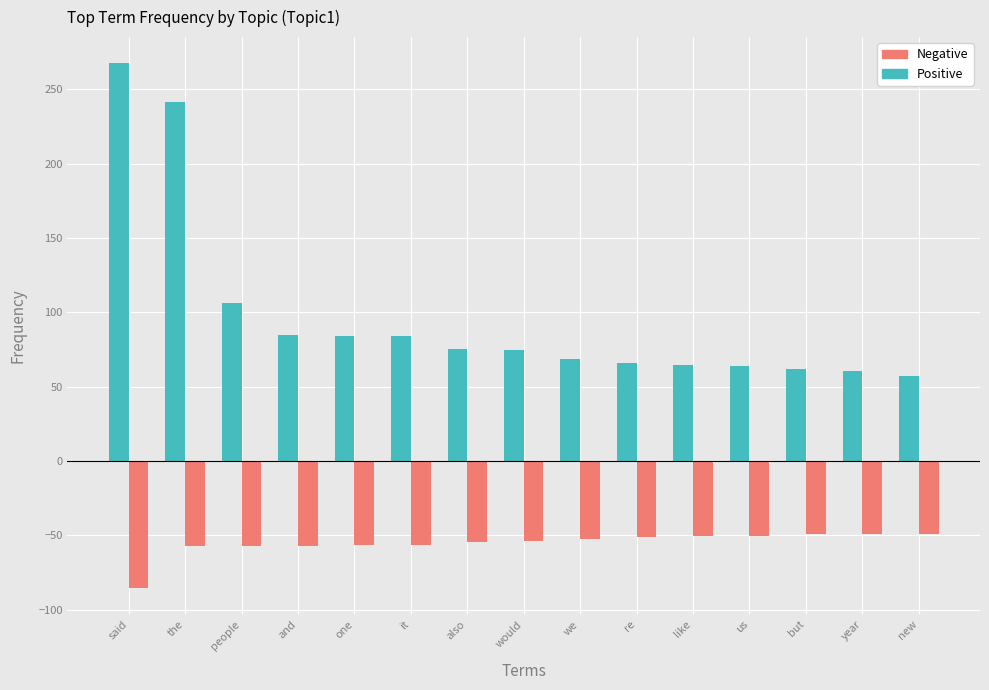

At which label does Positive first exceed 74?

said